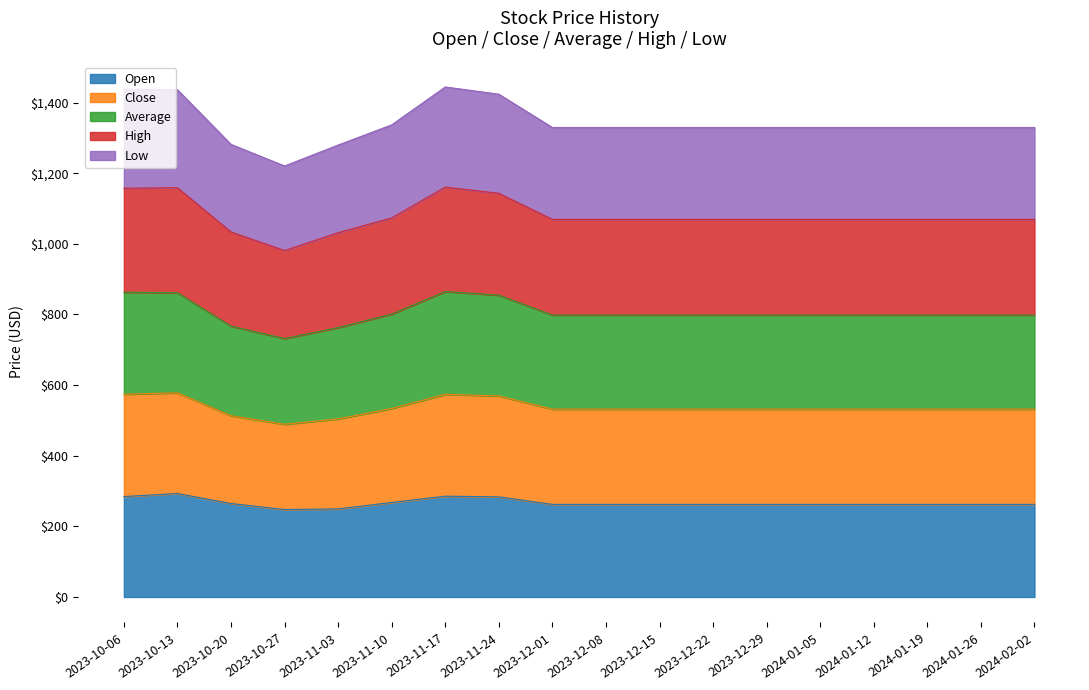

True or false: Open and Low intersect in this chart.

False